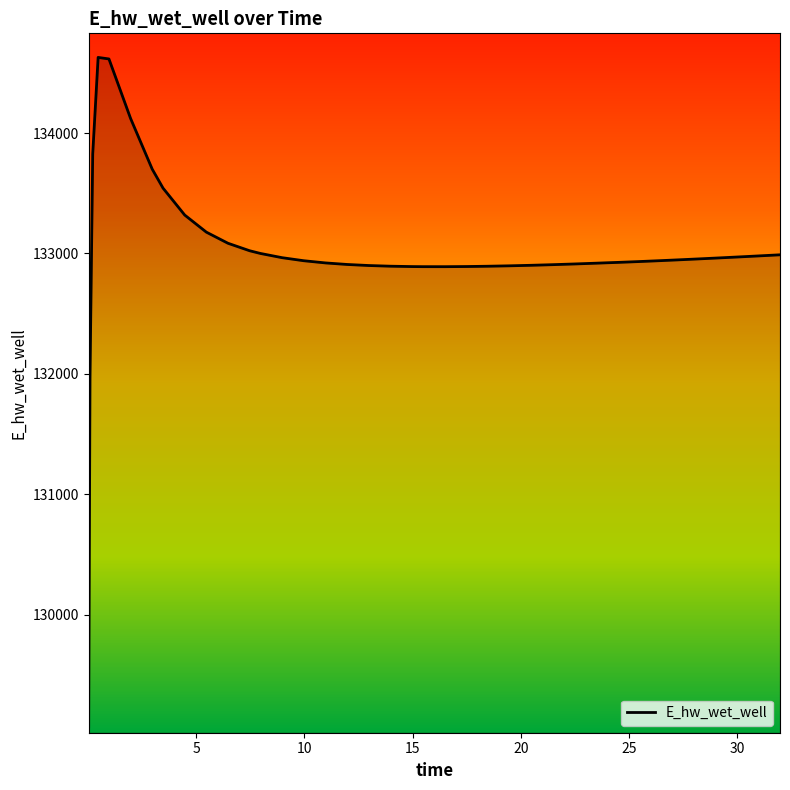

What is the greatest value displayed?

134628.1